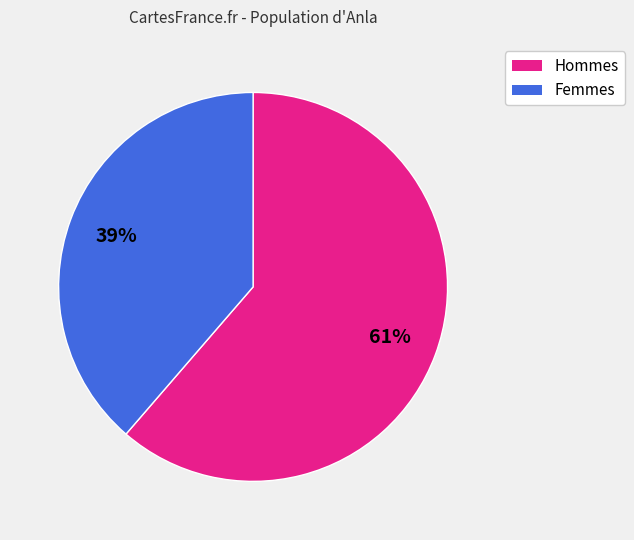

To the nearest percent, what is the average slice percentage?

50%